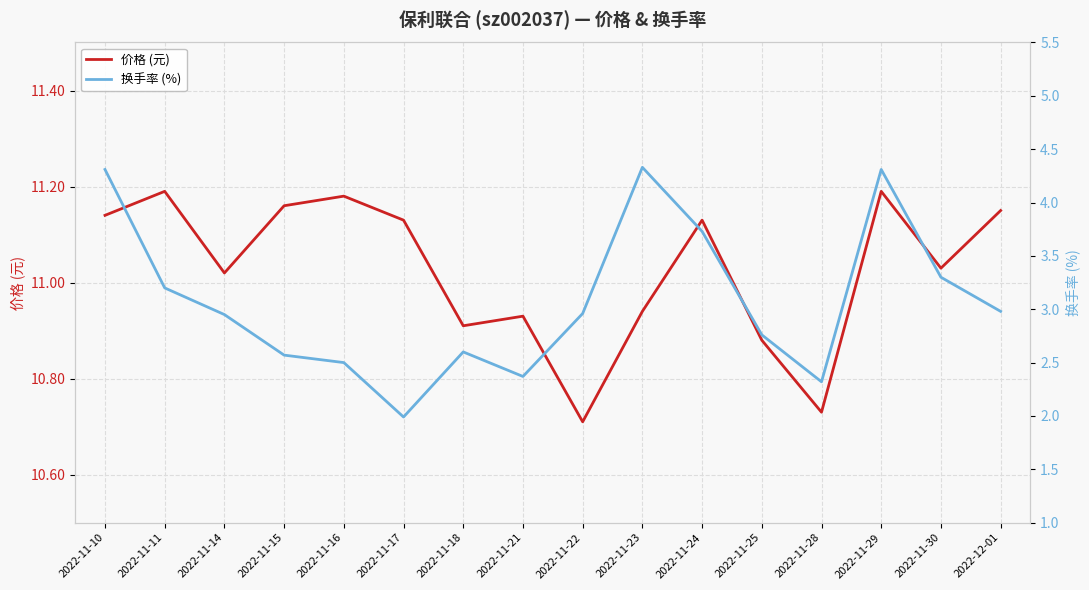

What is the value of the 价格 (元) point at the 4th from the left?

11.2